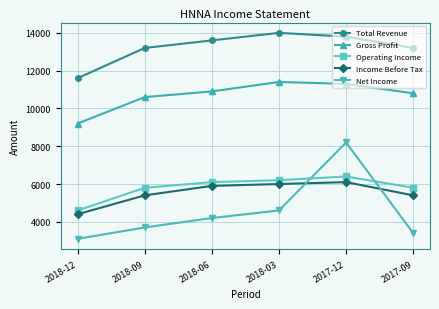

True or false: Operating Income and Income Before Tax intersect in this chart.

False